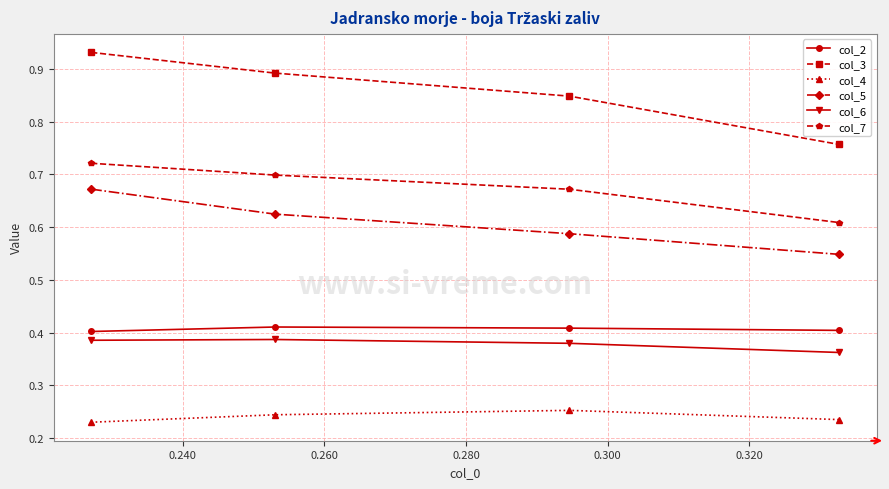

At how many categories does at least one series exceed 0?

4